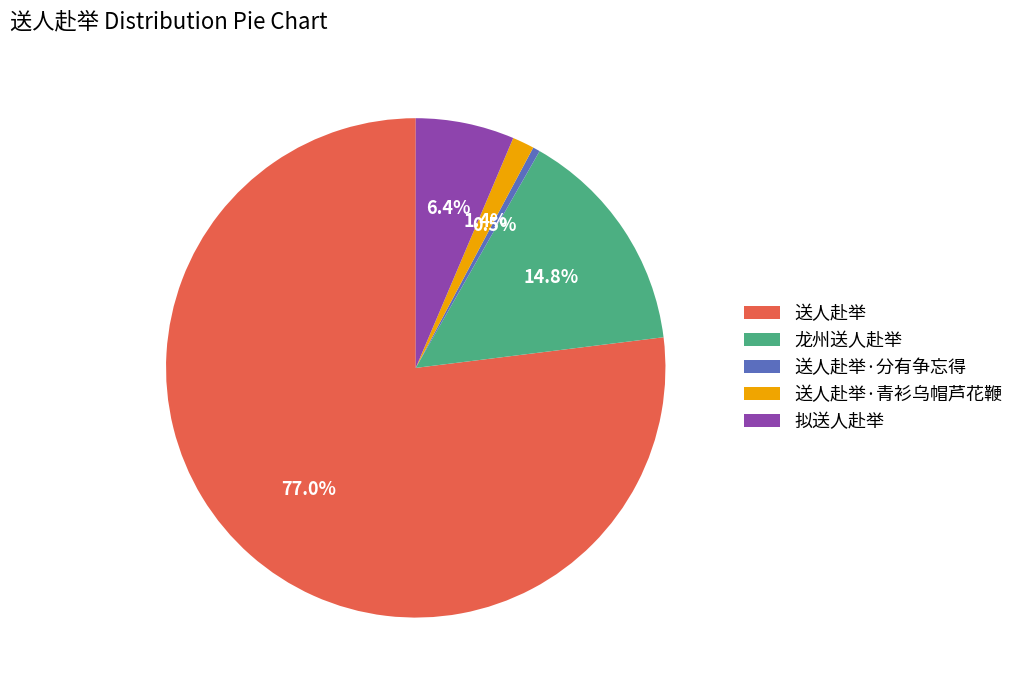

Count the number of slices in the pie.

5